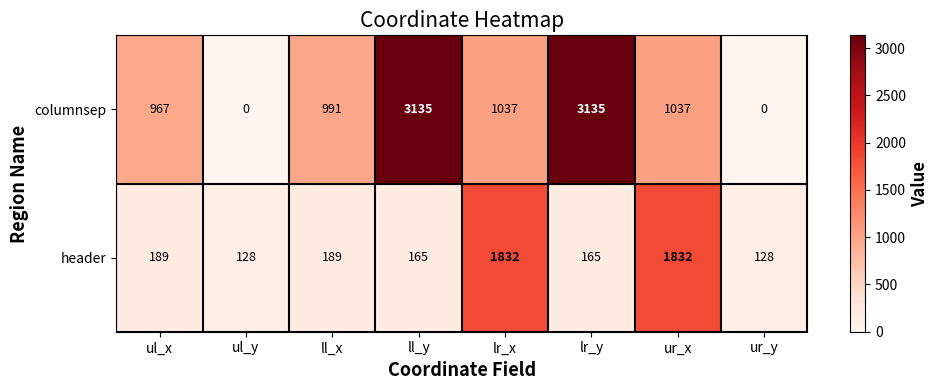

What is the difference between the highest and lowest values at ur_x?

795